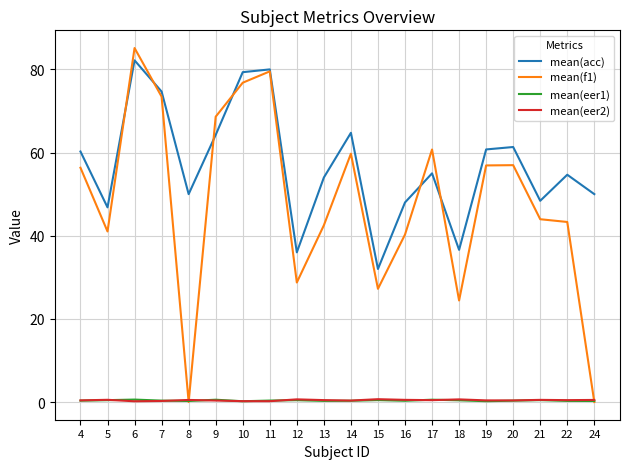

At which label does mean(acc) reach its minimum?

15